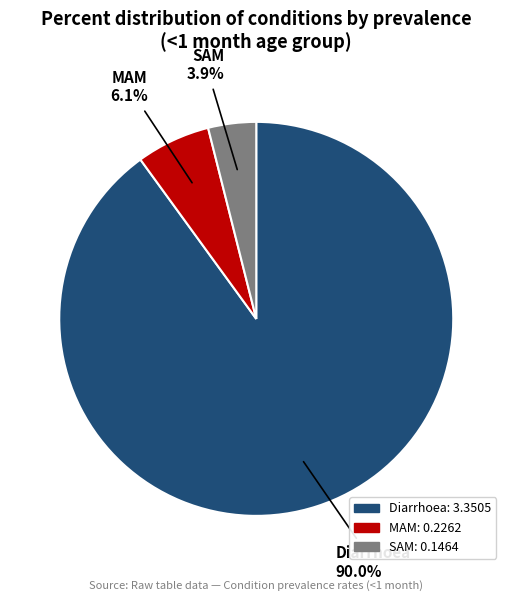

To the nearest percent, what is the difference between the Diarrhoea and MAM slice percentages?

84%